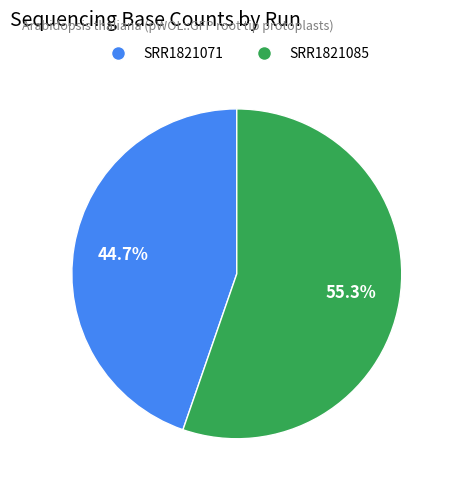

Count the number of slices in the pie.

2